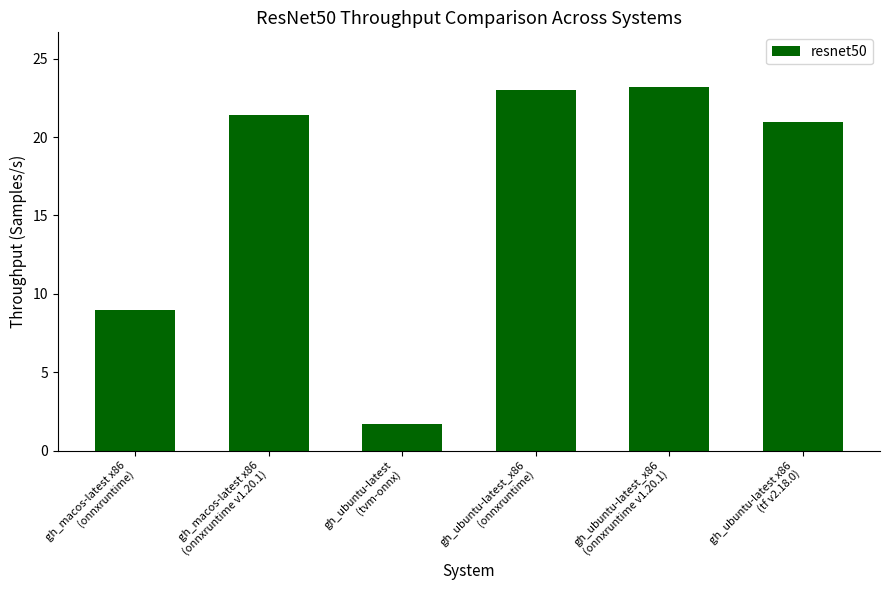

Reading right to left, list all the values displayed in this chart.

20.9	23.2	23.0	1.7	21.4	9.0